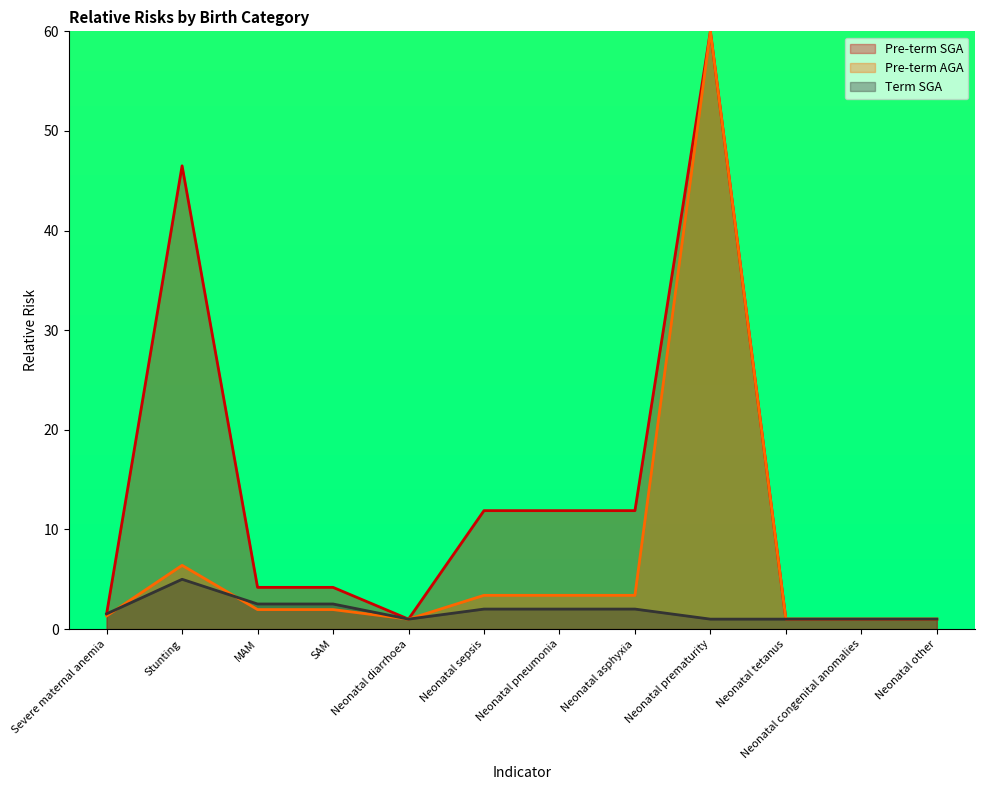

Where is the first local minimum for Pre-term SGA?

Neonatal diarrhoea